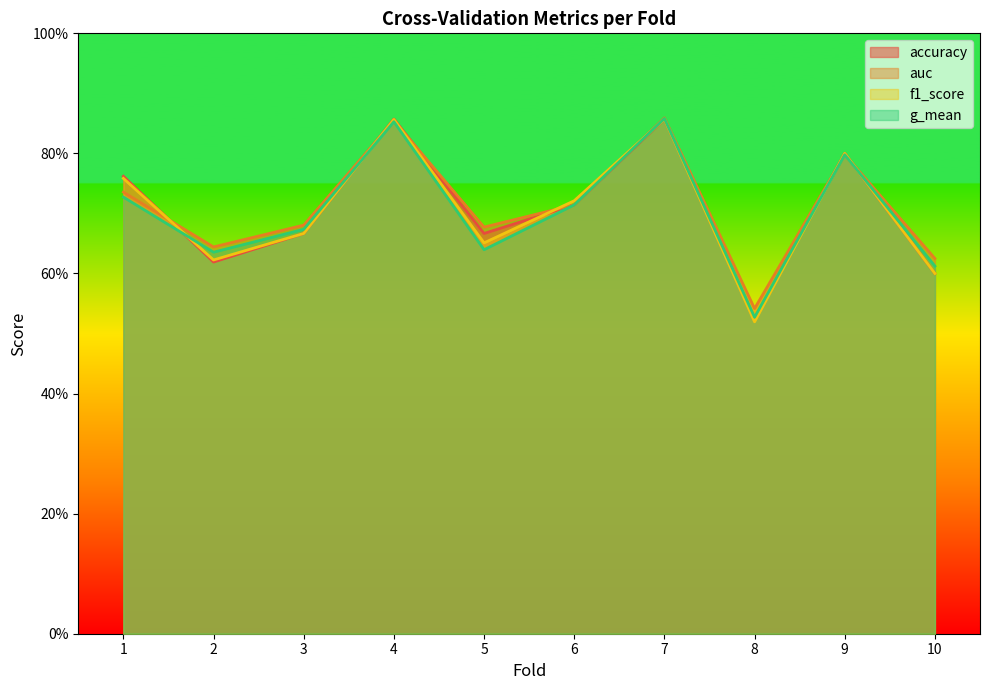

Reading left to right, what are all the values shown in this chart?

accuracy: 0.8	0.6	0.7	0.9	0.7	0.7	0.9	0.5	0.8	0.6
auc: 0.7	0.6	0.7	0.9	0.7	0.7	0.9	0.5	0.8	0.6
f1_score: 0.8	0.6	0.7	0.9	0.7	0.7	0.9	0.5	0.8	0.6
g_mean: 0.7	0.6	0.7	0.9	0.6	0.7	0.9	0.5	0.8	0.6